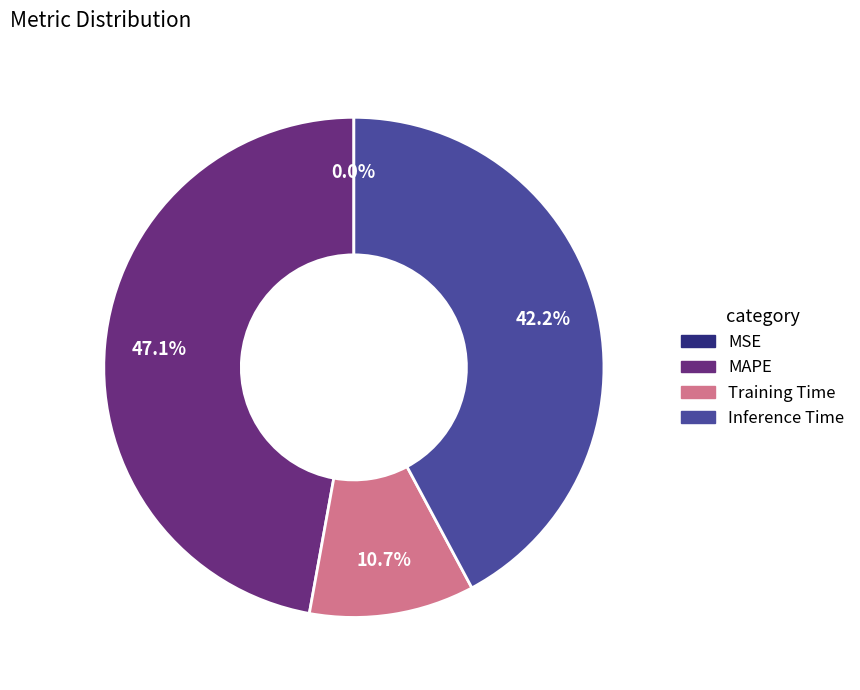

Does any single category account for the majority?

No